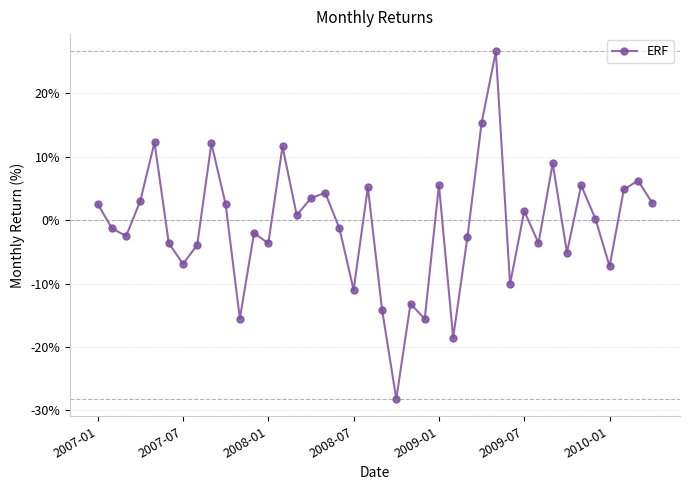

What is the greatest value displayed?

26.6